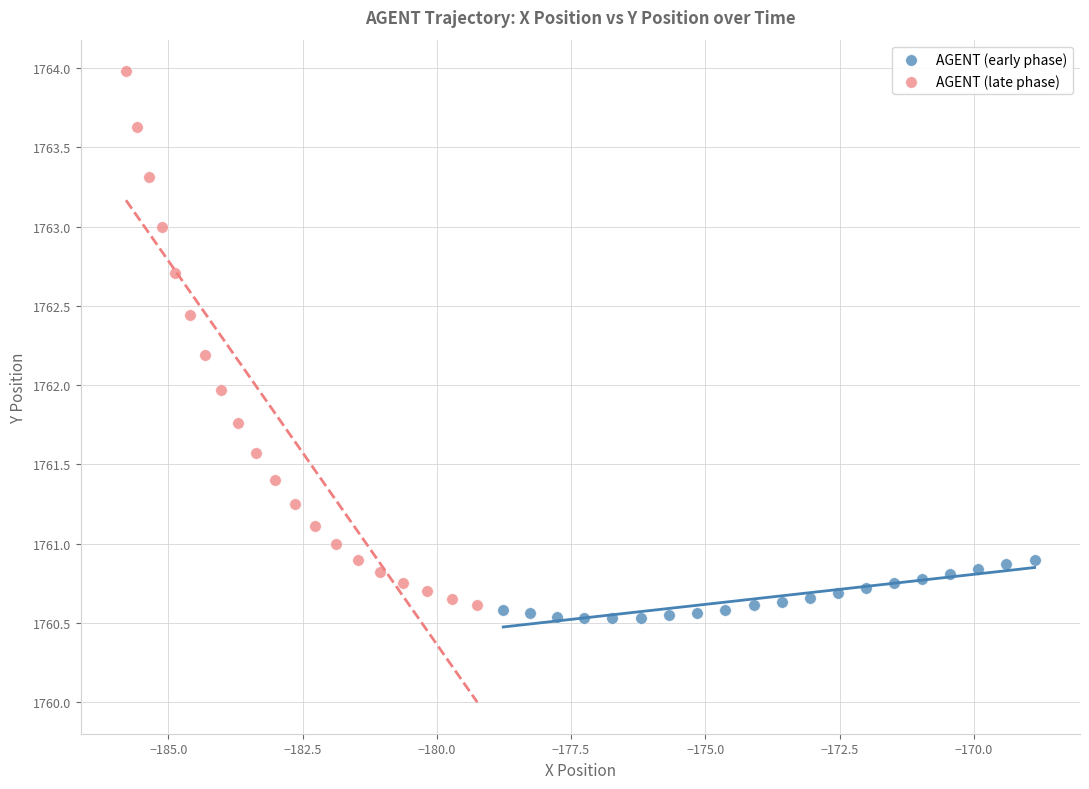

Which series contains the highest Y value?

AGENT (late phase)